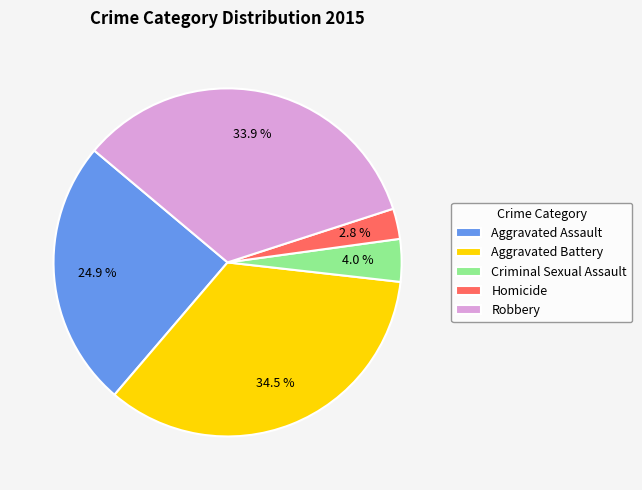

To the nearest percent, what is the combined percentage of Homicide and Aggravated Battery?

37%